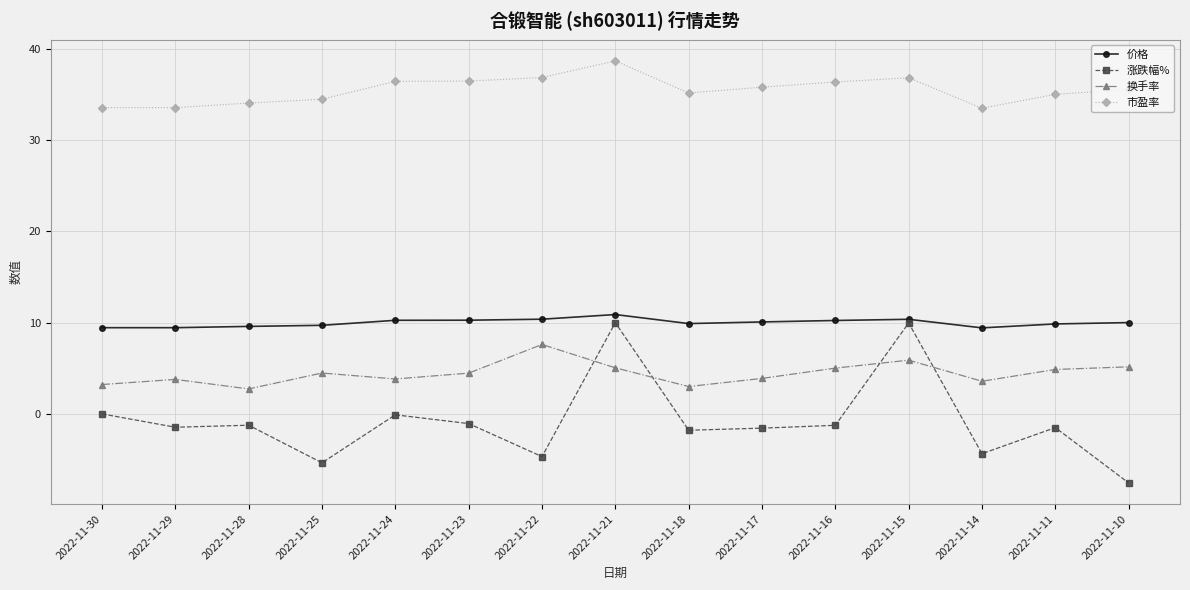

Rank the series at 2022-11-14 from lowest to highest value.

涨跌幅%, 换手率, 价格, 市盈率